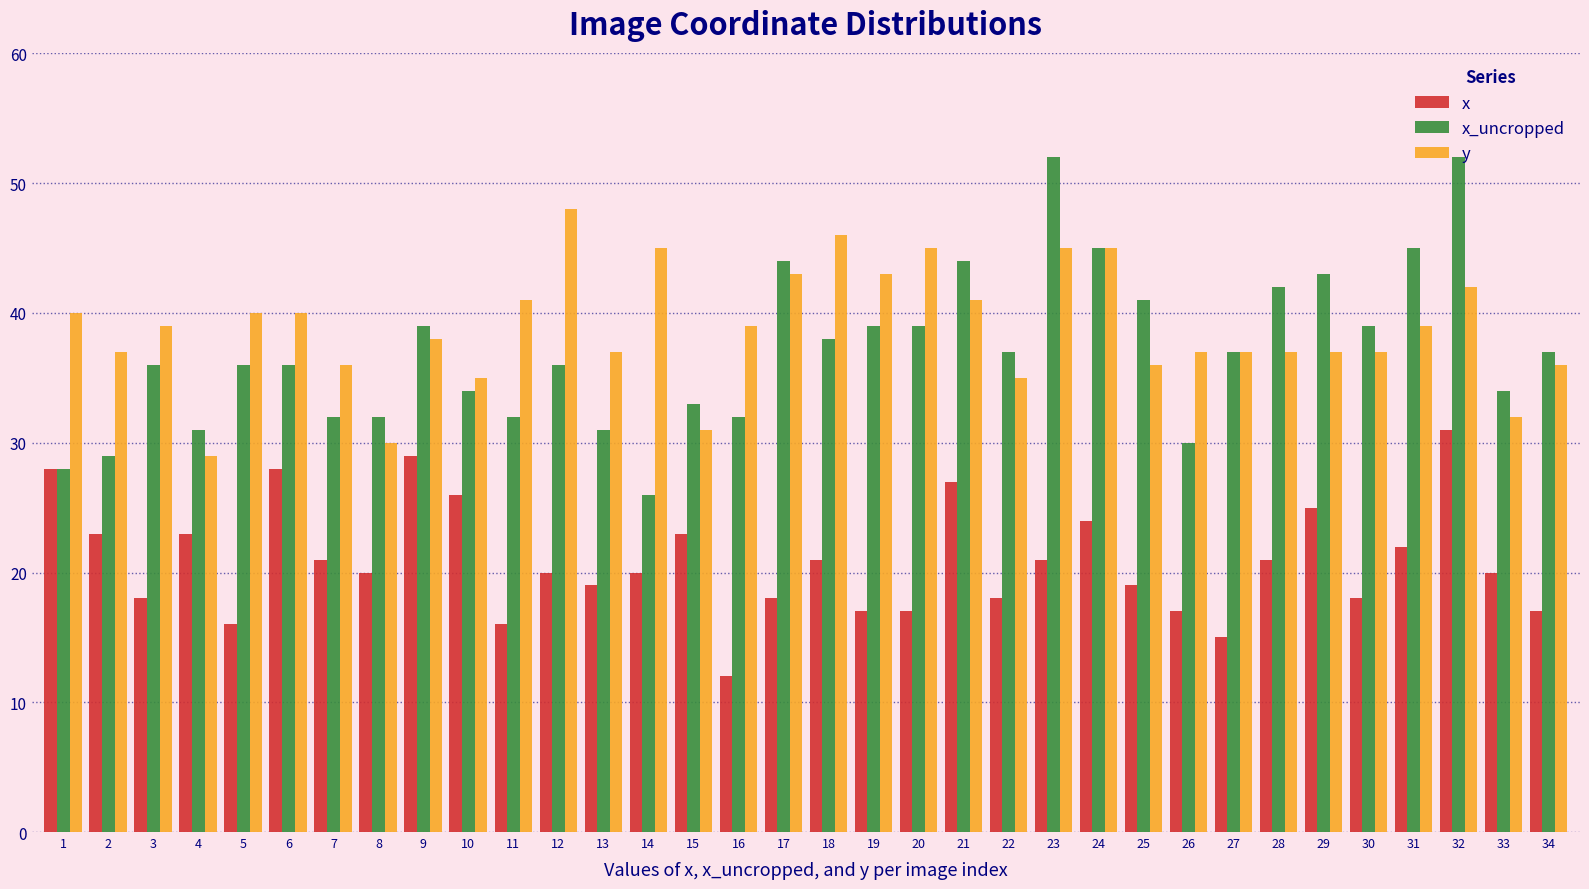

What is the difference between the x values at 17 and 27?

3